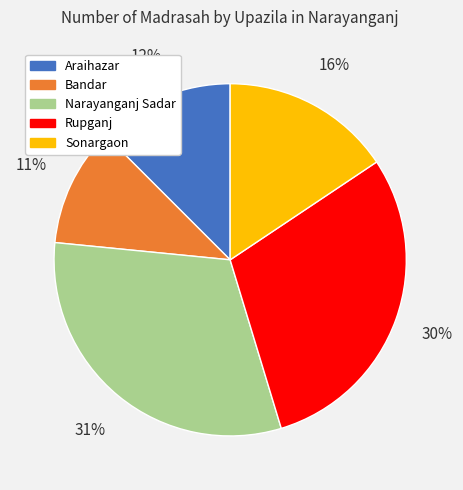

To the nearest percent, what is the difference between the largest and smallest slice percentages?

20%